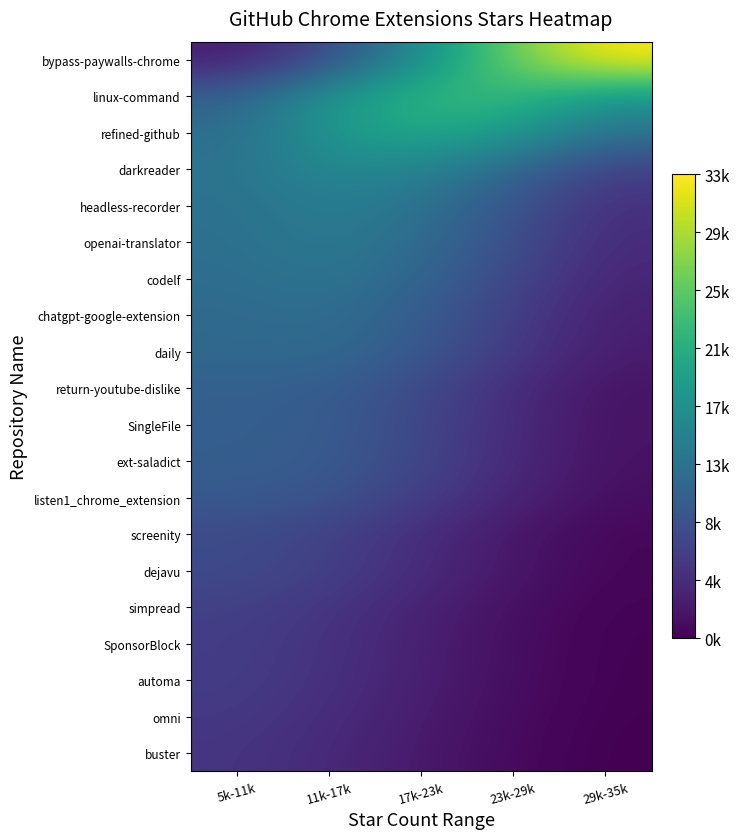

Which label corresponds to the smallest value in the chart?

29k-35k